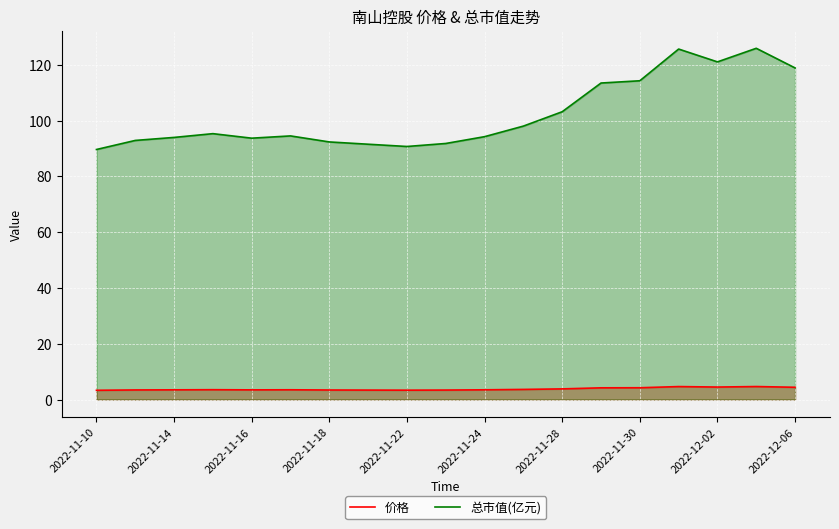

At 2022-11-10, list the series in order from largest to smallest.

总市值(亿元), 价格